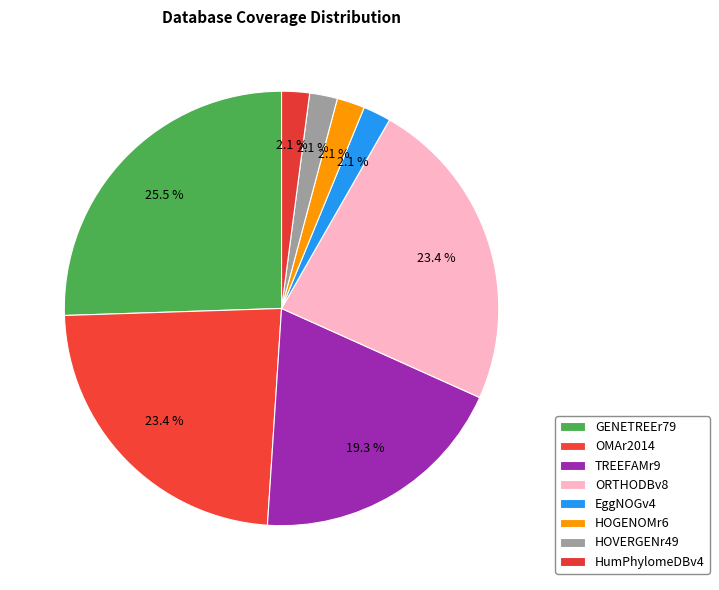

What is the ratio of the value at HOVERGENr49 to the value at HumPhylomeDBv4?

1.0